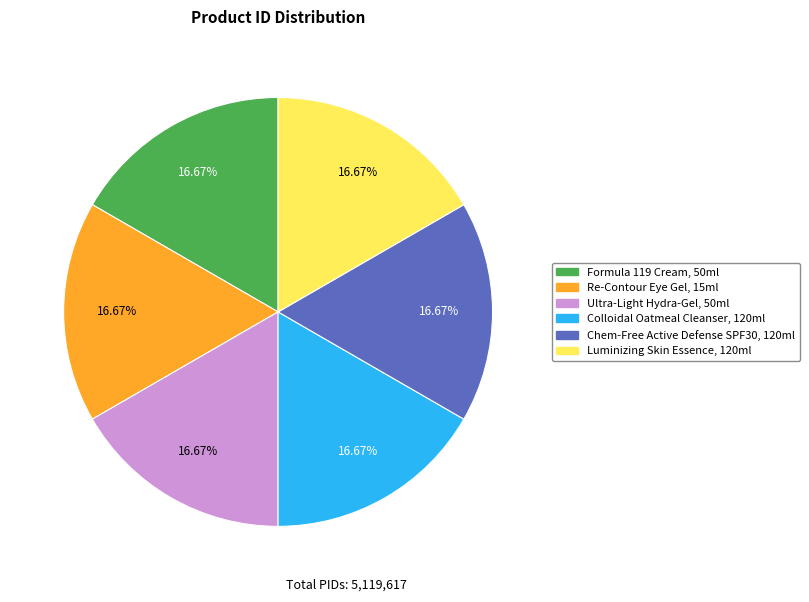

Does Ultra-Light Hydra-Gel, 50ml account for over 50% of the chart?

No